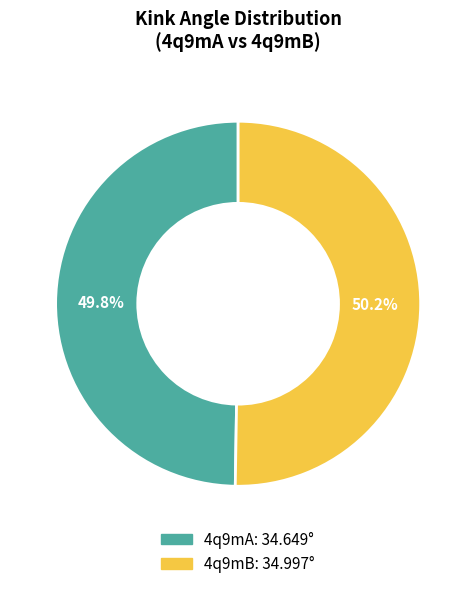

Is there a majority slice in this chart?

Yes